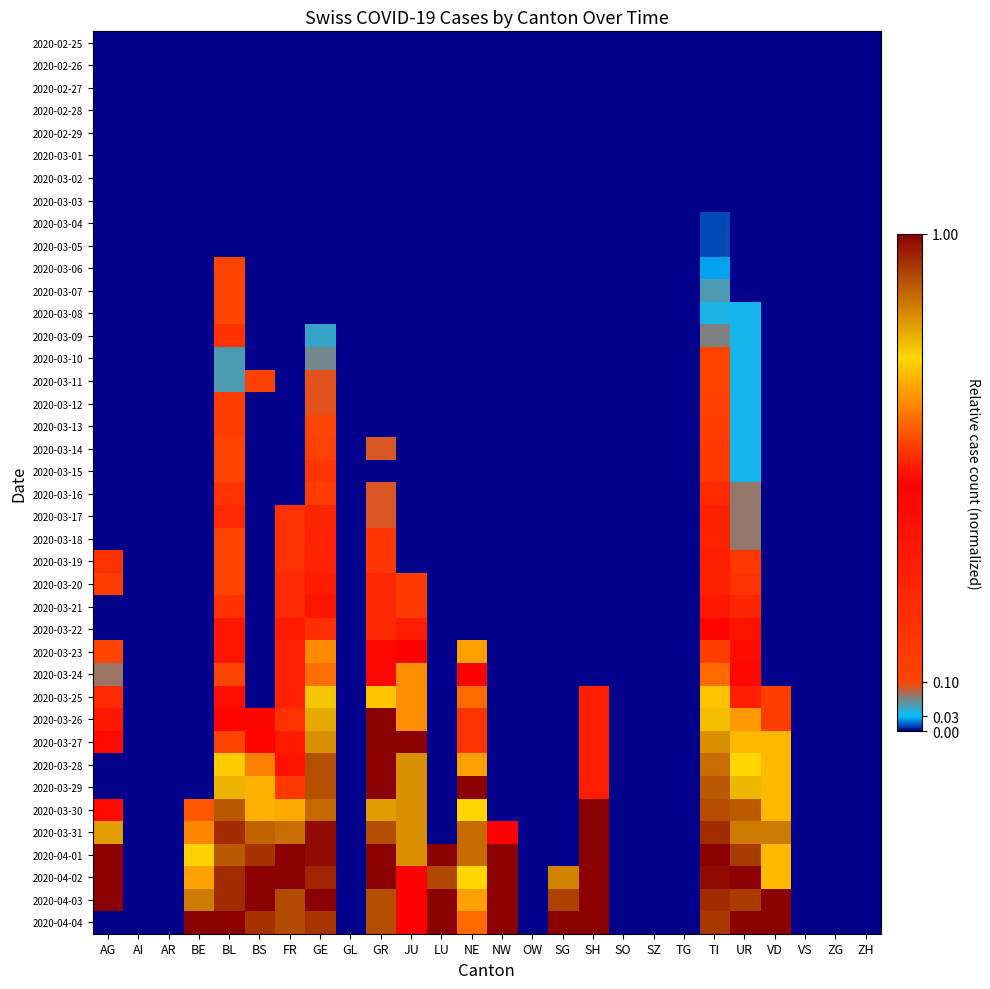

Which category has the lowest value across all series?

AG